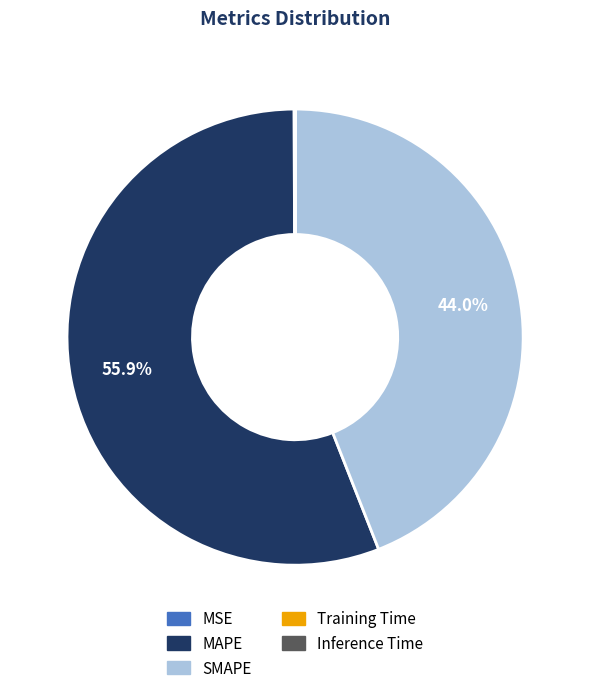

What percentage do MAPE and SMAPE together represent?

99.9%